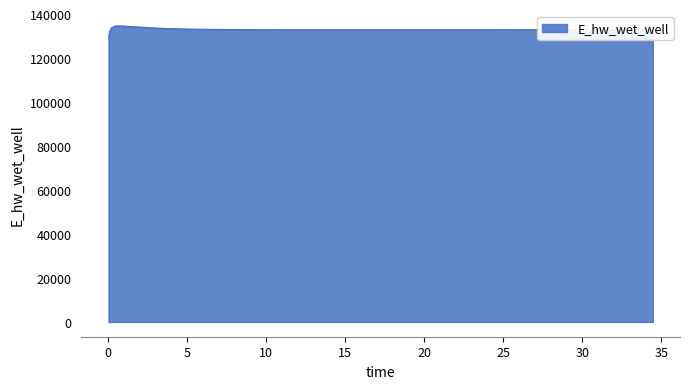

What is the greatest value displayed?

134628.0